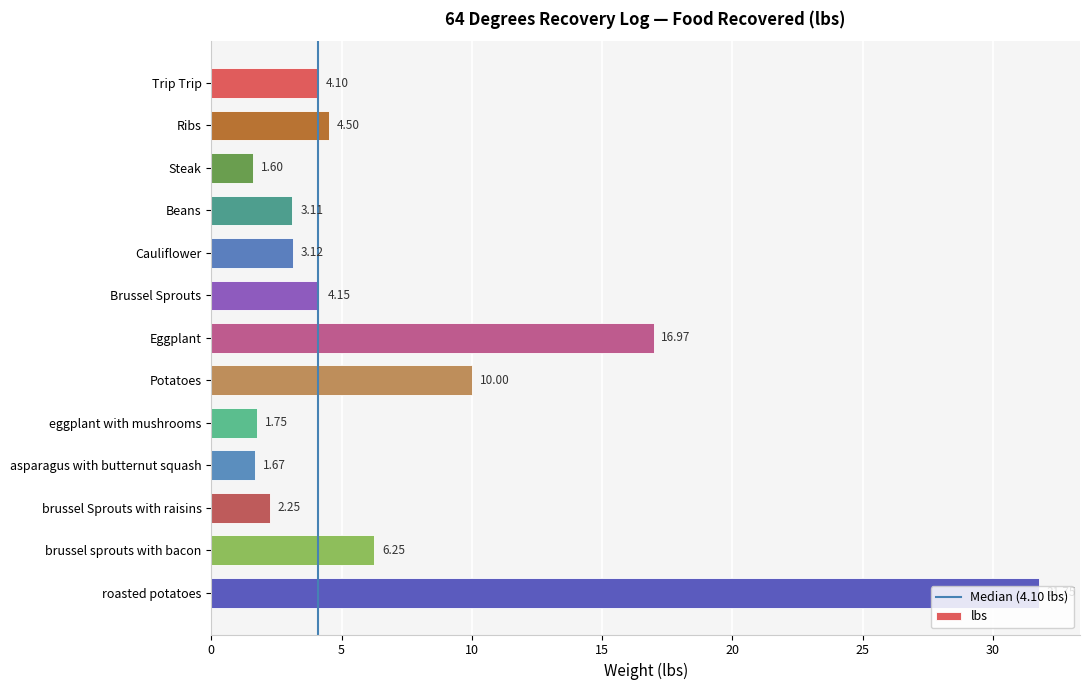

Does the chart contain stacked bars?

No